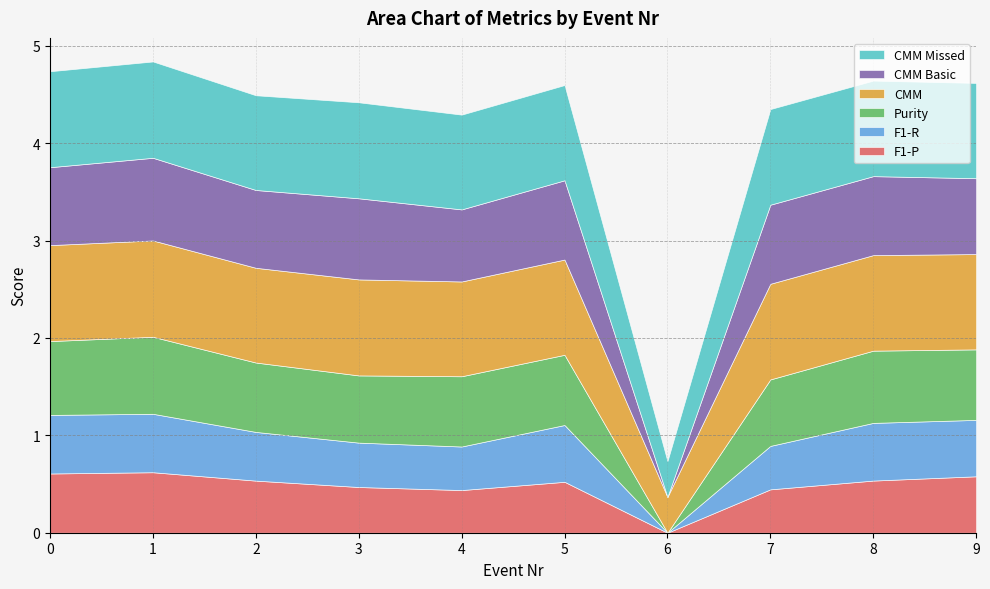

What are all the series names shown in the legend?

F1-P, F1-R, Purity, CMM, CMM Basic, CMM Missed